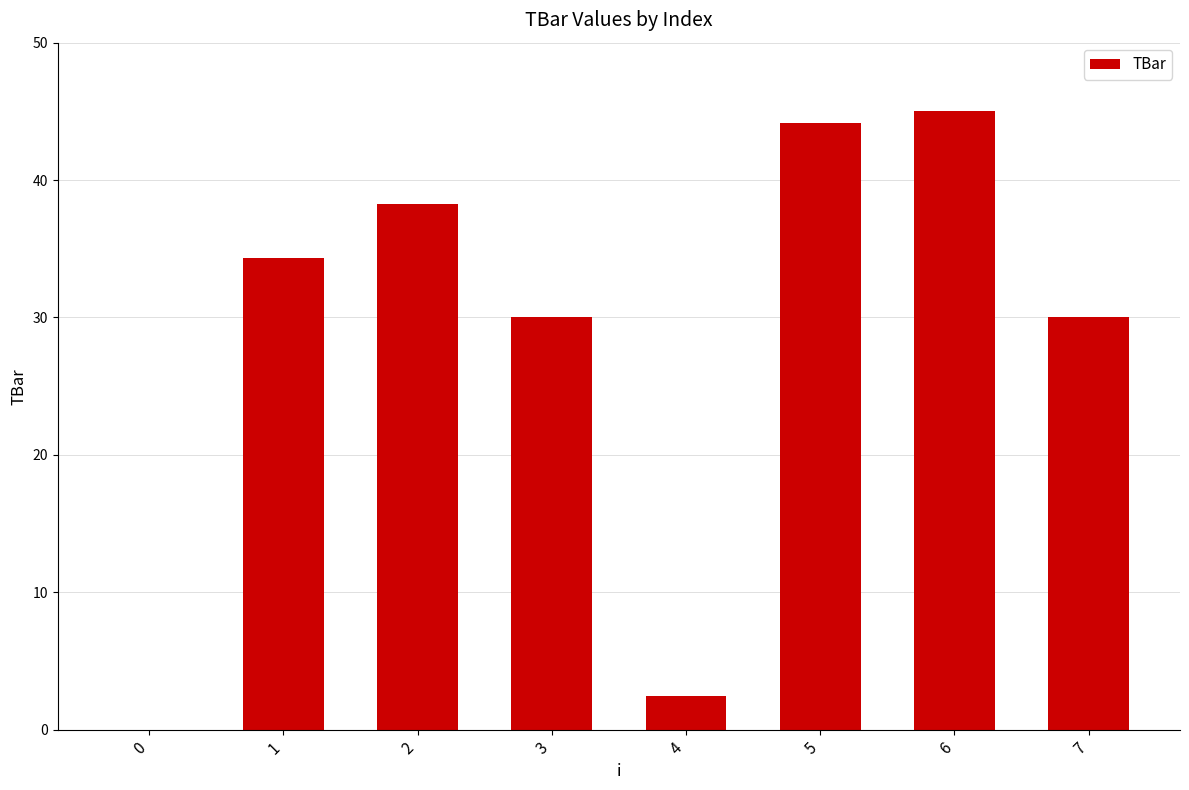

What is the greatest value displayed?

45.0